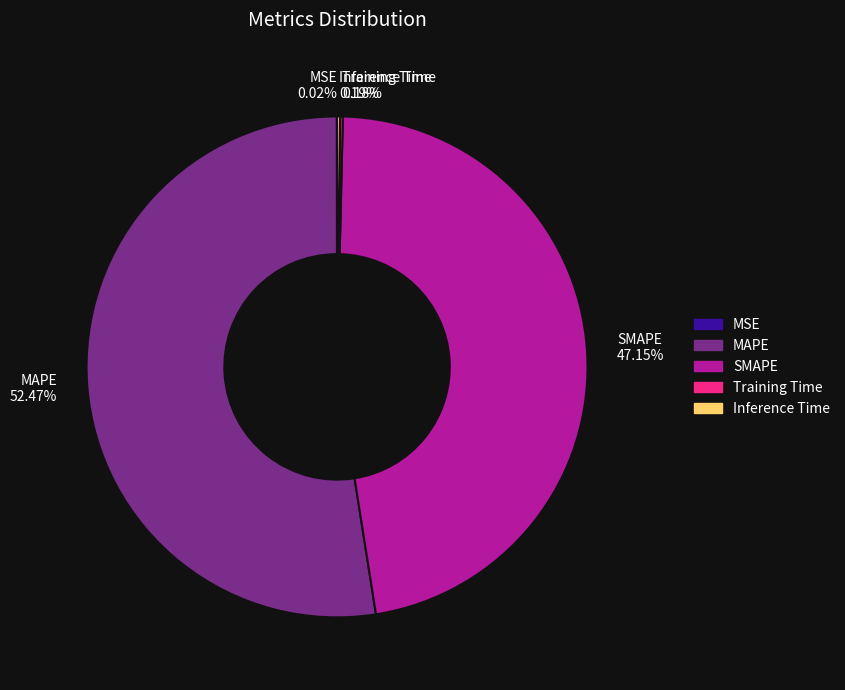

Do SMAPE and MAPE together represent more than half of the pie?

Yes